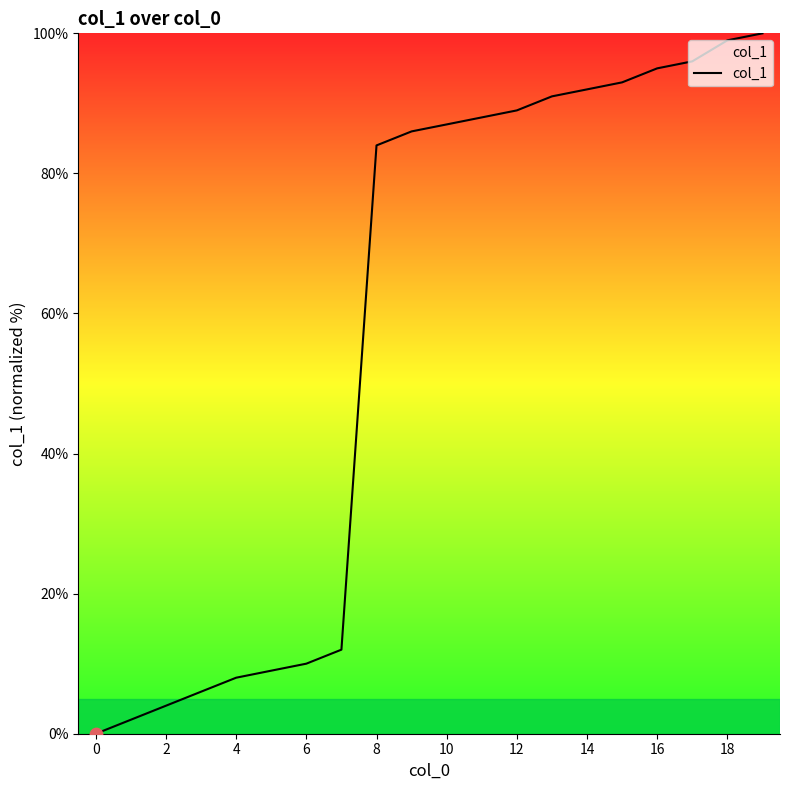

What is the difference between the maximum and minimum values?

100.0